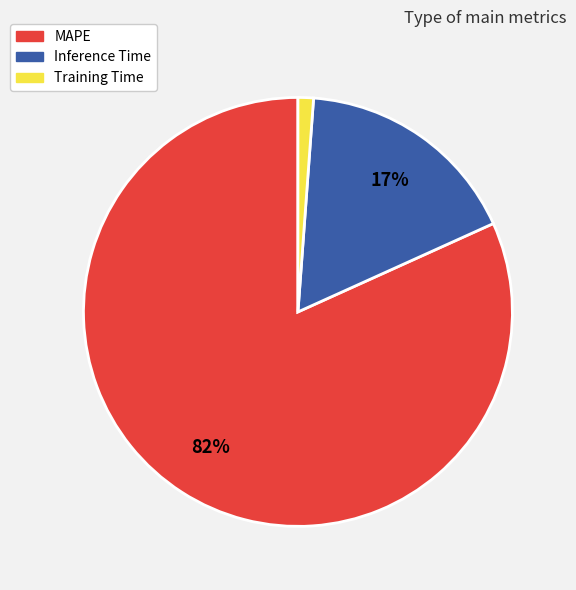

What is the majority slice?

MAPE